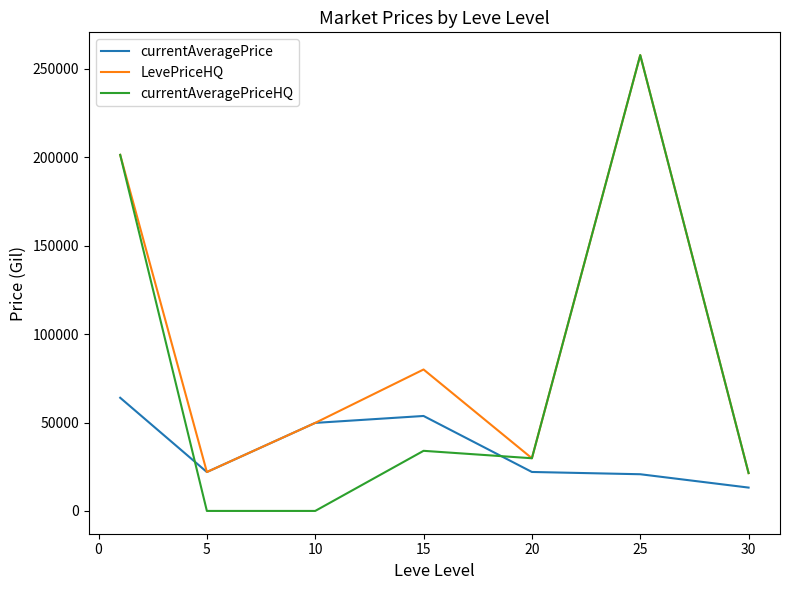

How many lines are shown in the chart?

3